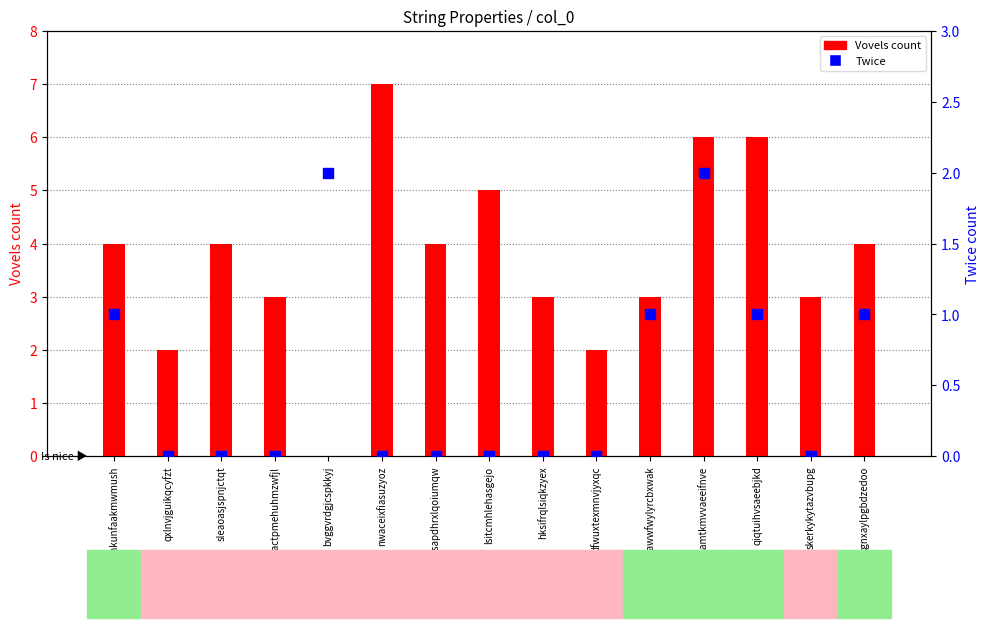

Is the value of Vovels (count) at iawwfwylyrcbxwak greater than the value of Twice at qxlnvjguikqcyfzt?

Yes